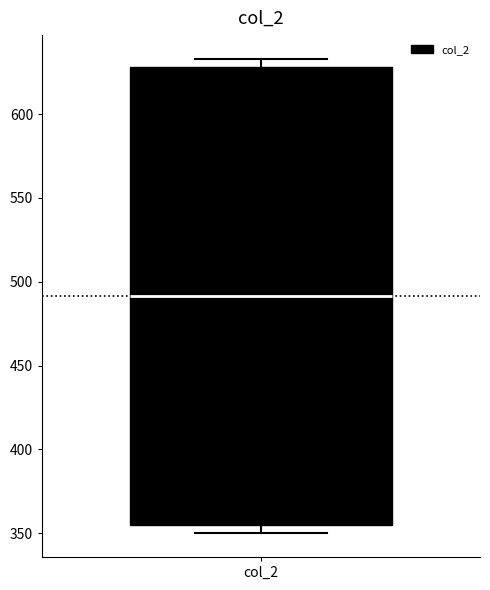

Transcribe this box plot: give where the median line is, the range the box spans, and where the two whiskers end, as read against the y-axis. The values are not printed on the chart, so give them approximately, as read against the axis.

median 490, box 355 to 630, whiskers 350 to 635